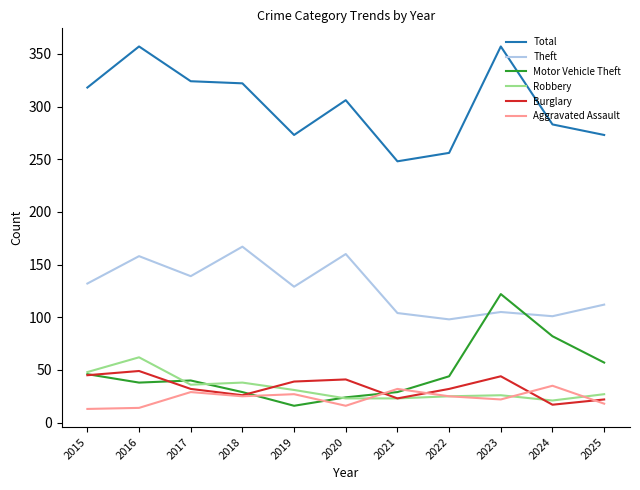

What is the highest value of the Motor Vehicle Theft series?

122